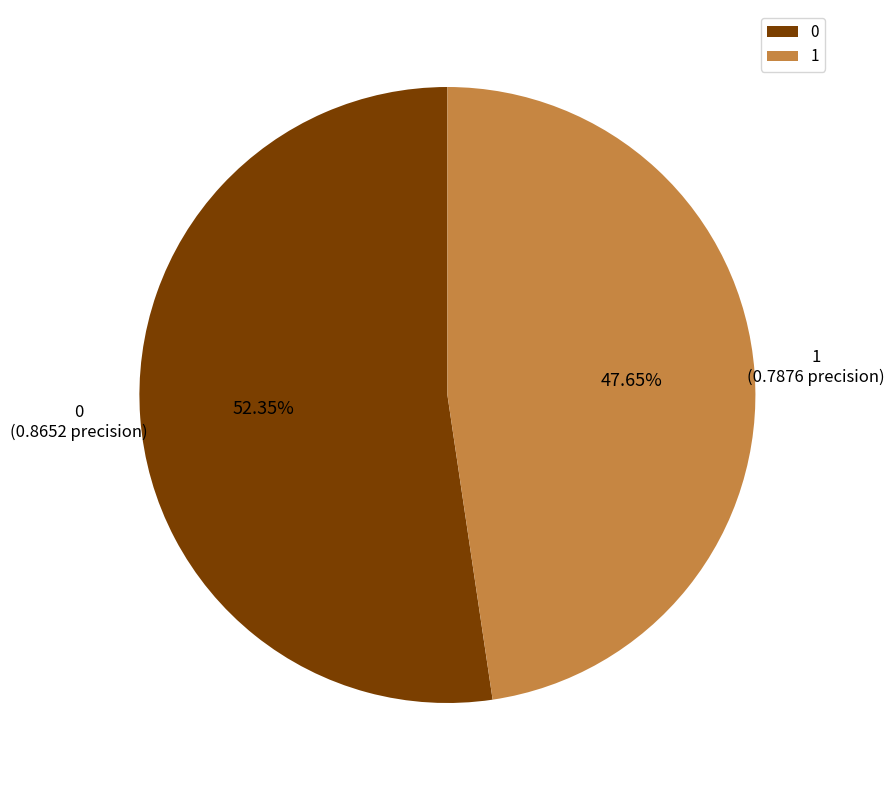

Is 1 the majority of the pie?

No